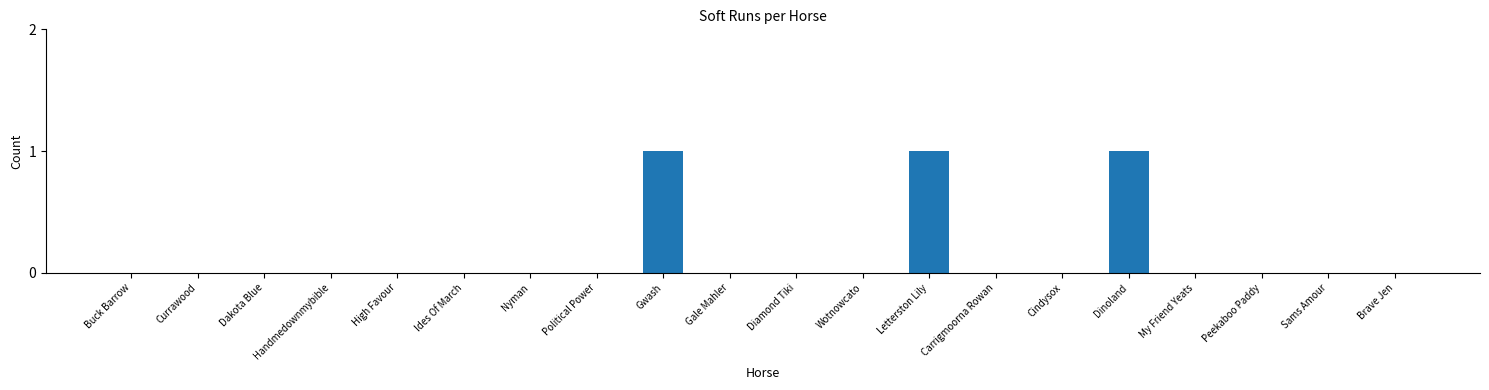

Count the number of data series in this chart.

1